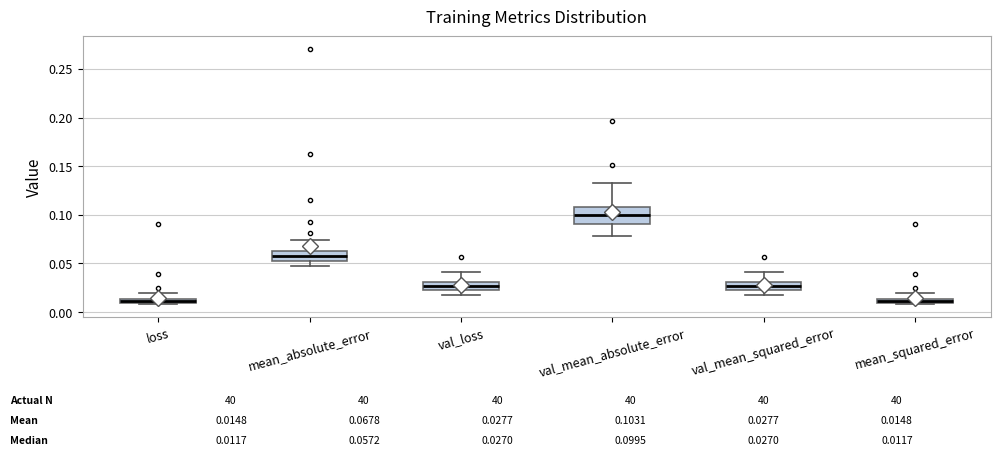

Which box is the tallest, from its lower edge to its upper edge?

val_mean_absolute_error